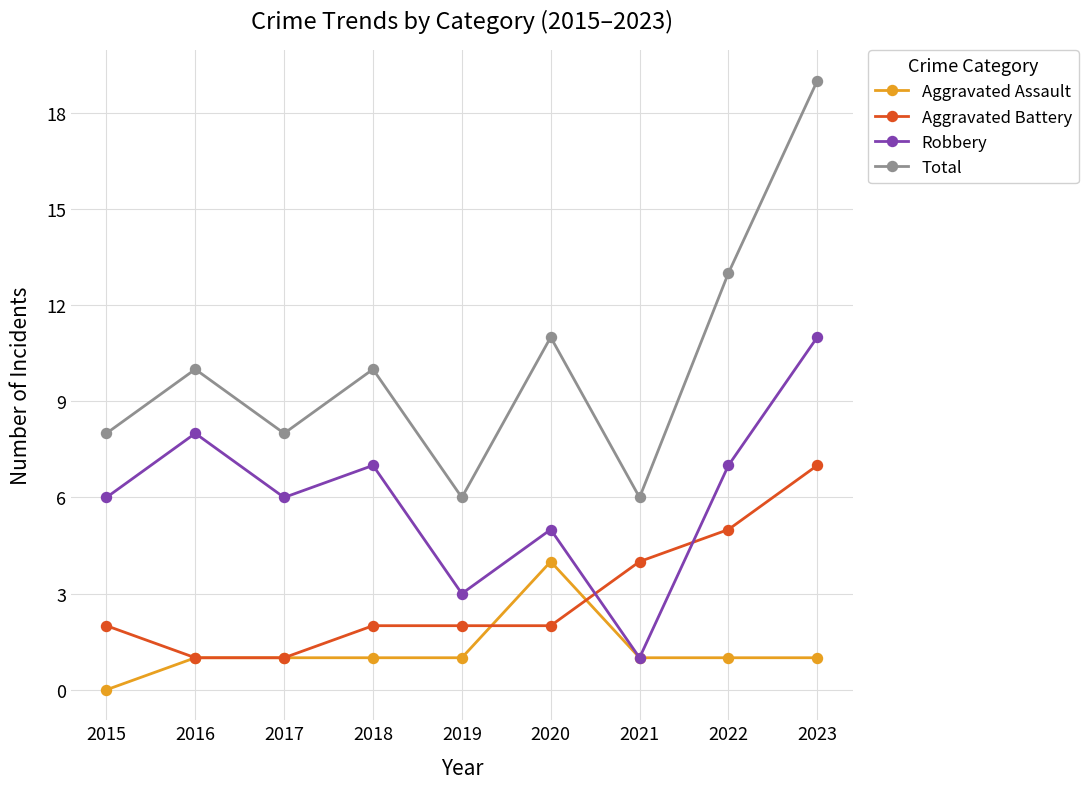

What is the average value of the Robbery series?

6